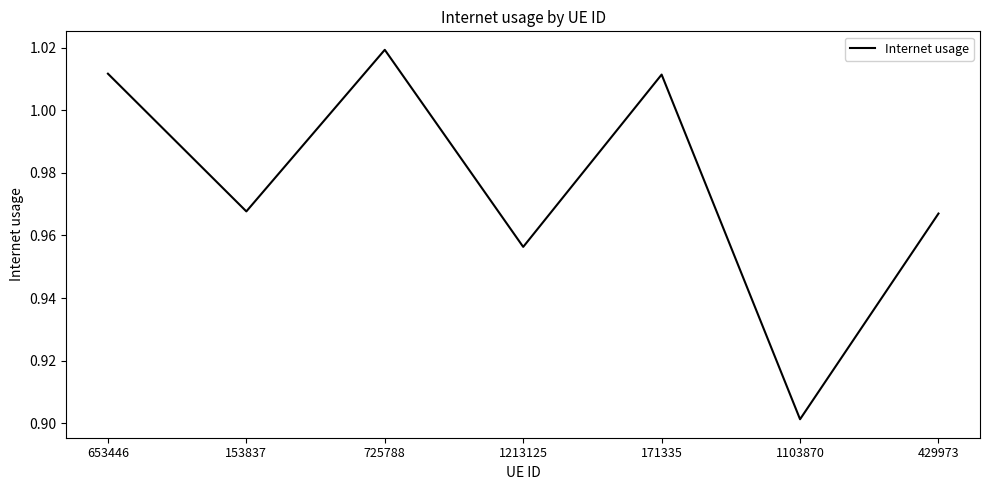

Which label corresponds to the largest value in the chart?

725788